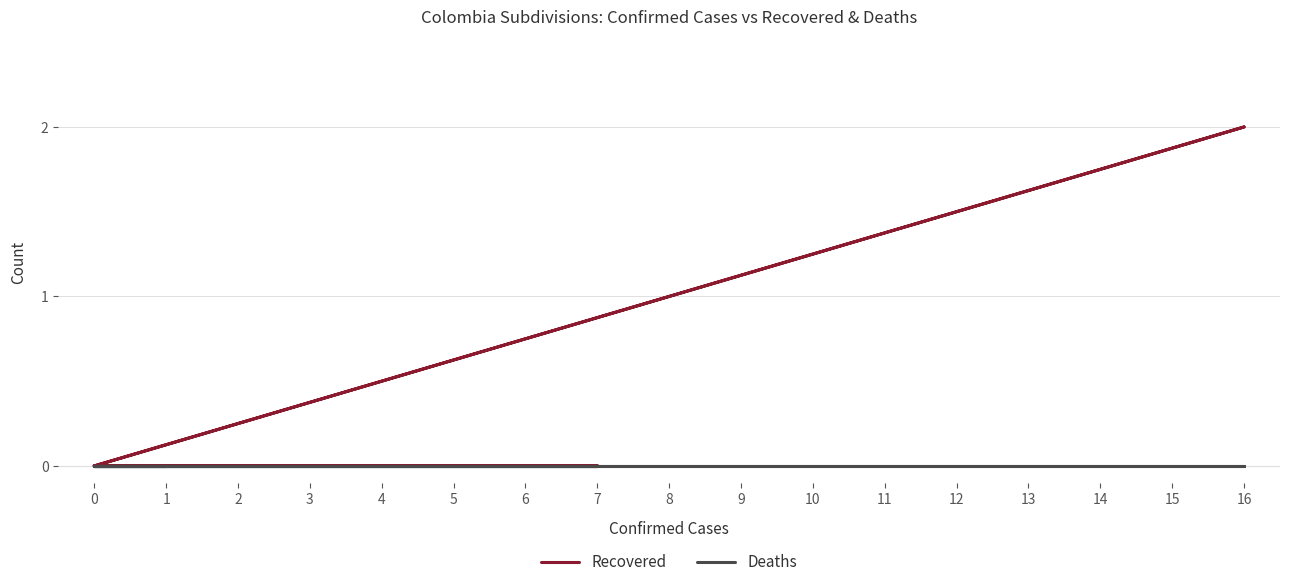

True or false: Recovered and Deaths cross at least once.

False